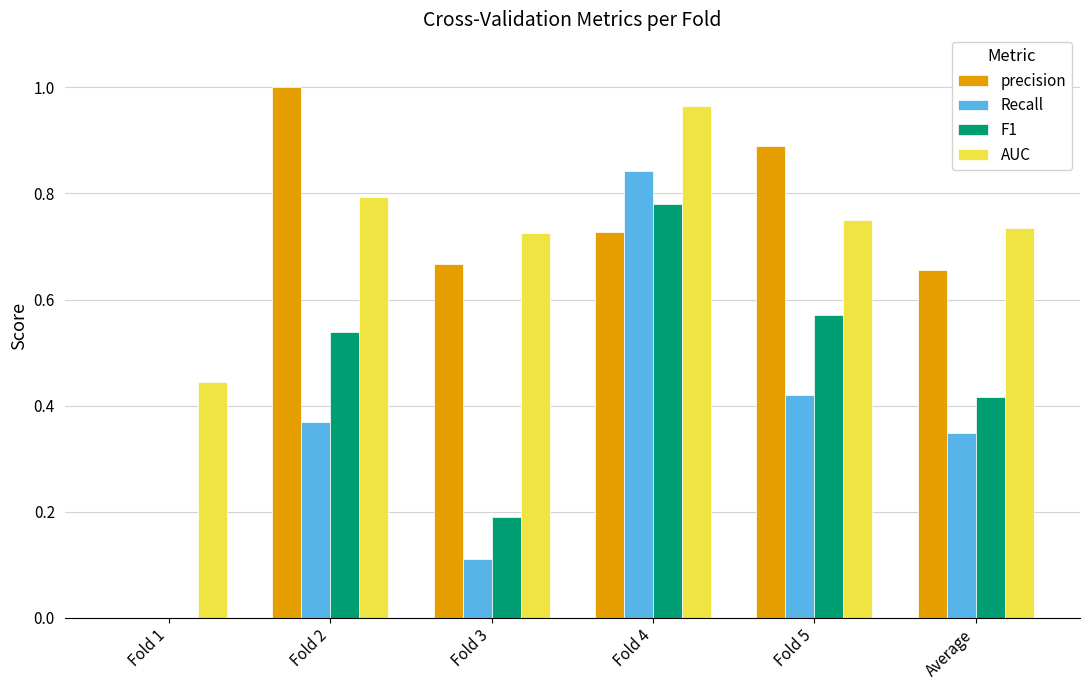

True or false: AUC has a value of 0.2 at Fold 5.

False